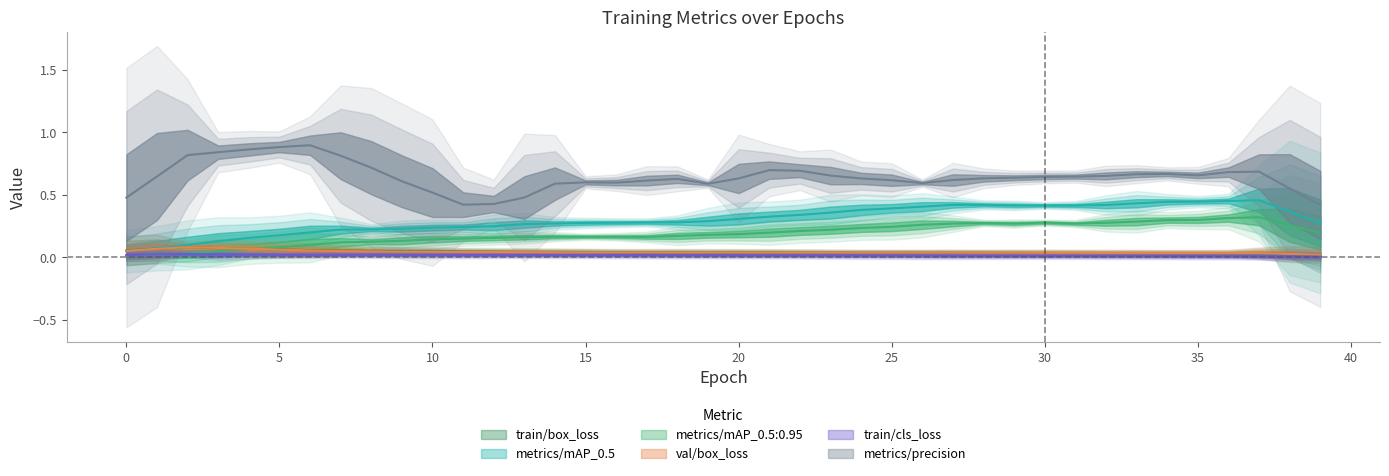

What is the minimum value for metrics/precision?

0.4